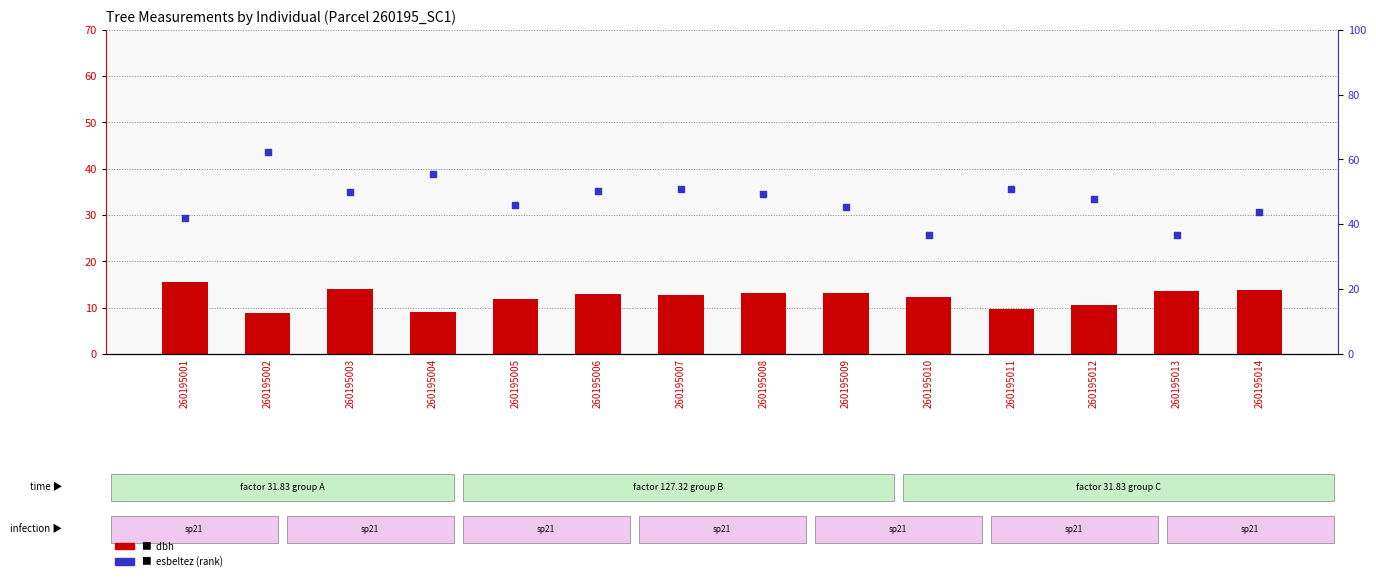

Is the value of dbh at 260195010 greater than the value of esbeltez at 260195014?

No